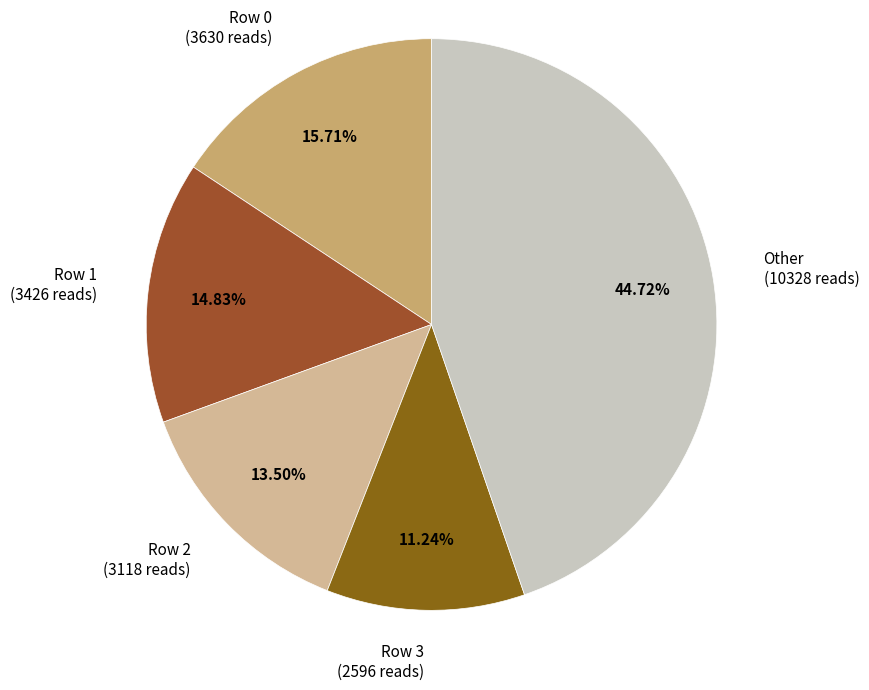

How many segments does this pie chart have?

5